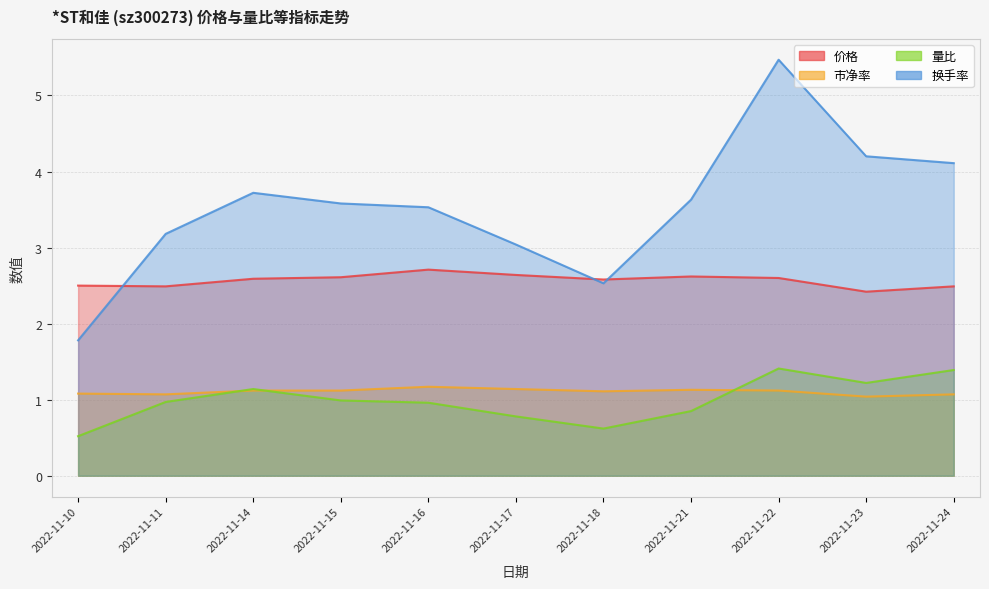

Rank the categories by 量比 value from highest to lowest.

2022-11-22, 2022-11-24, 2022-11-23, 2022-11-14, 2022-11-15, 2022-11-11, 2022-11-16, 2022-11-21, 2022-11-17, 2022-11-18, 2022-11-10